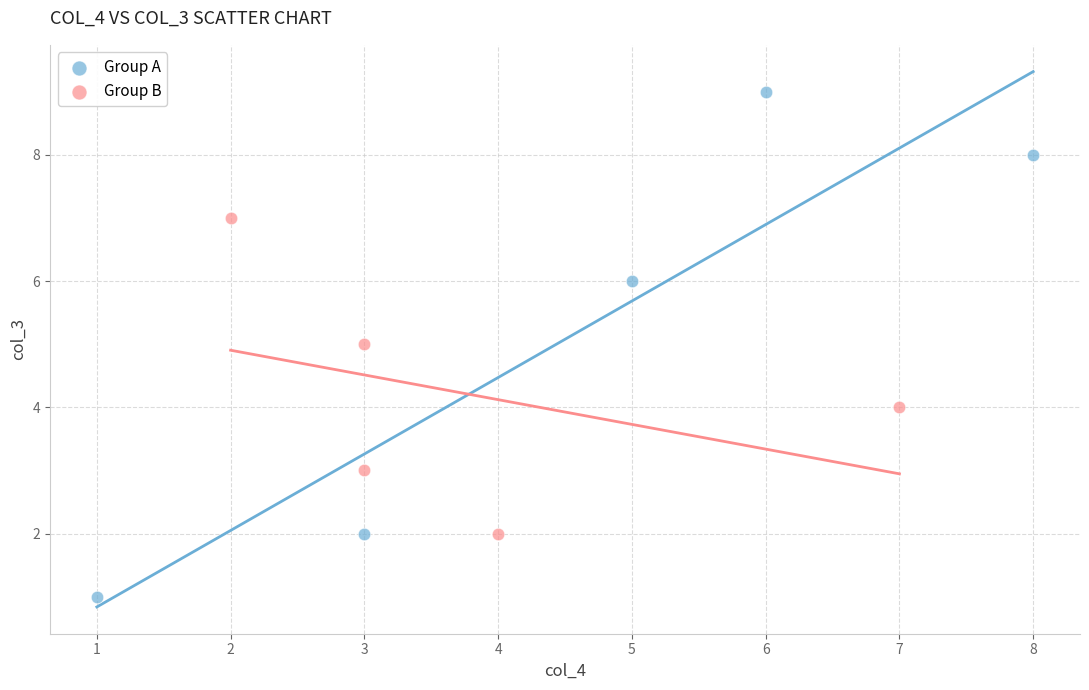

Which series contains the highest Y value?

Group A